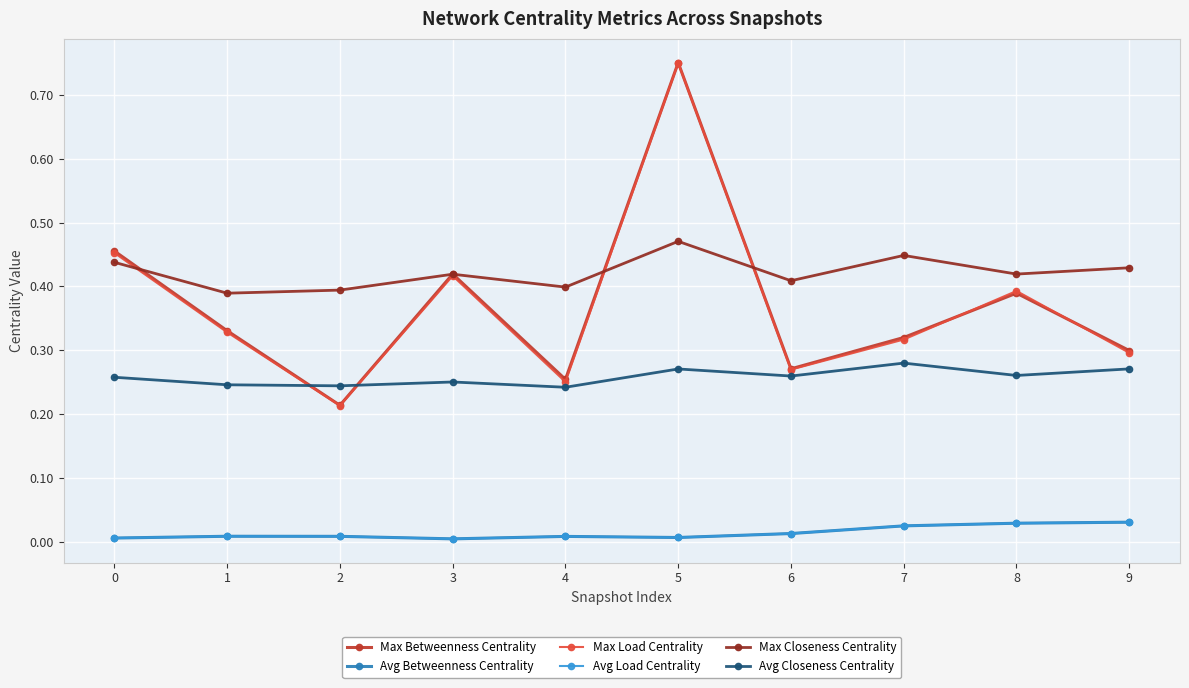

Which category has the highest value in the Avg Betweenness Centrality series?

9